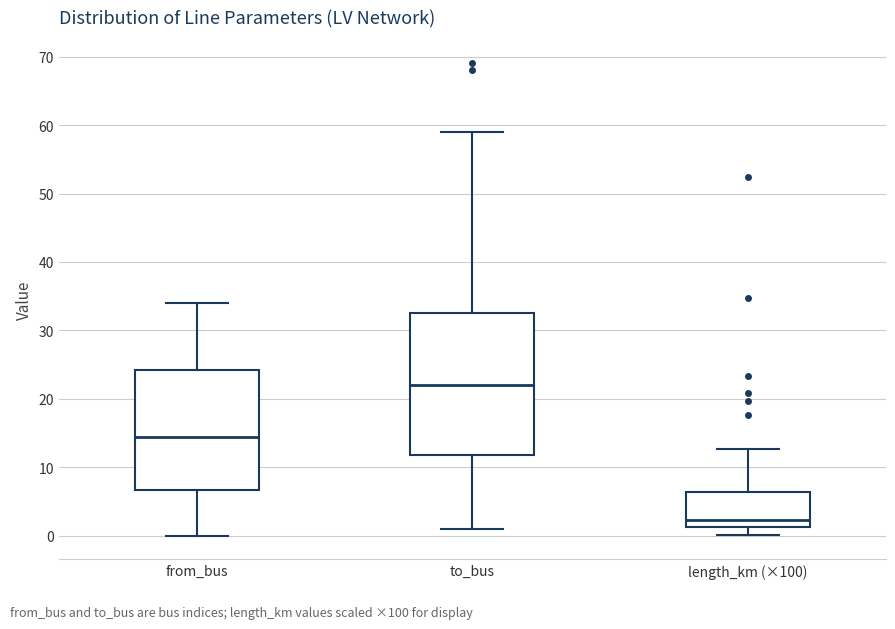

Which box has the lowest median line?

length_km (×100)